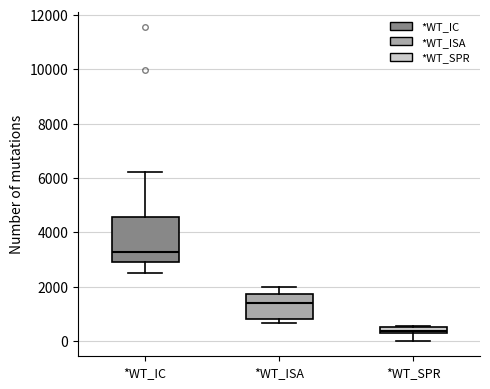

Which box has the highest median line?

*WT_IC